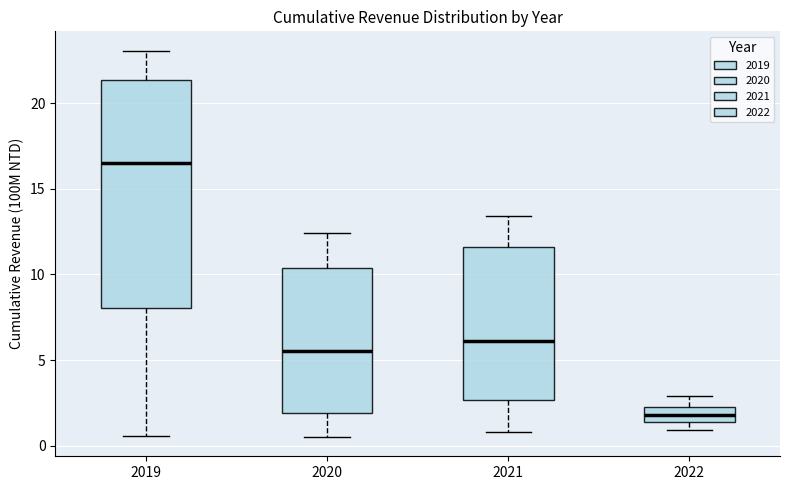

Where is the upper edge of the box at x = 2021 on the y-axis? The values are not printed on the chart, so give them approximately, as read against the axis.

11.5